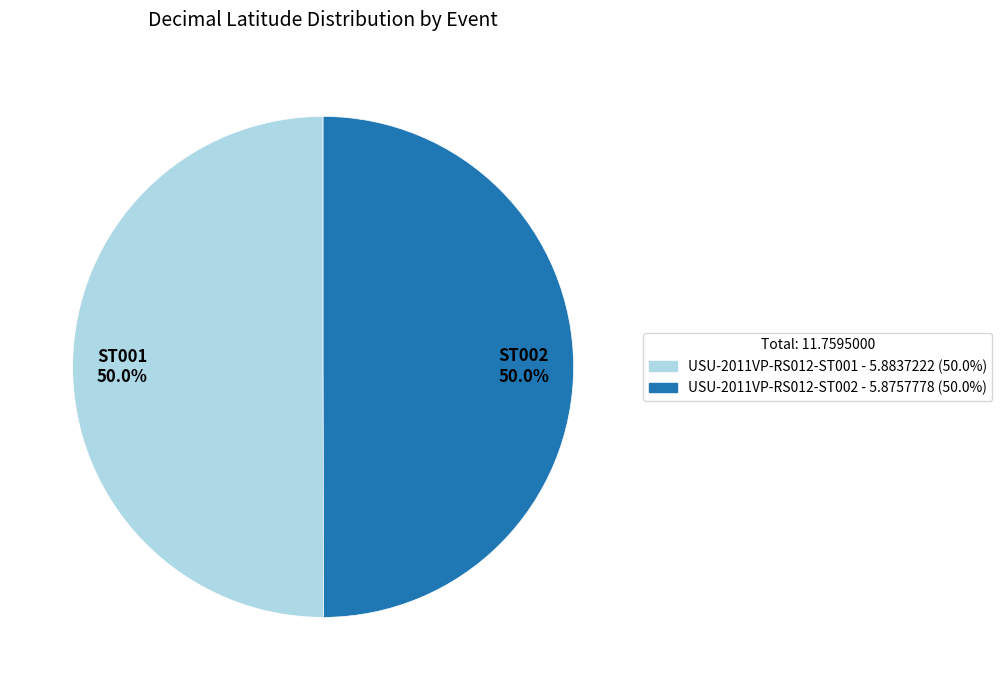

True or false: USU-2011VP-RS012-ST001 accounts for 57% of the total.

False